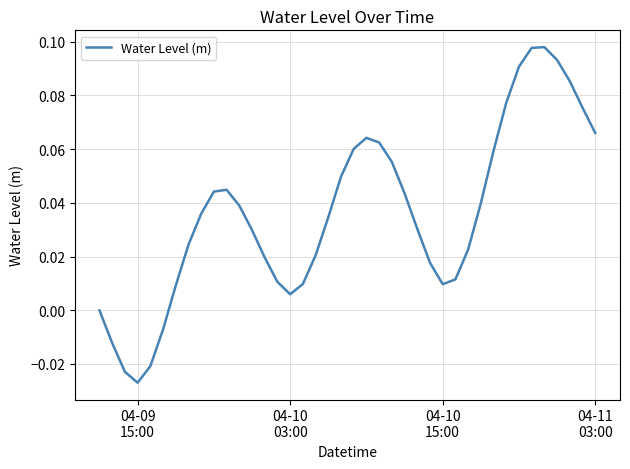

How many lines are shown in the chart?

1